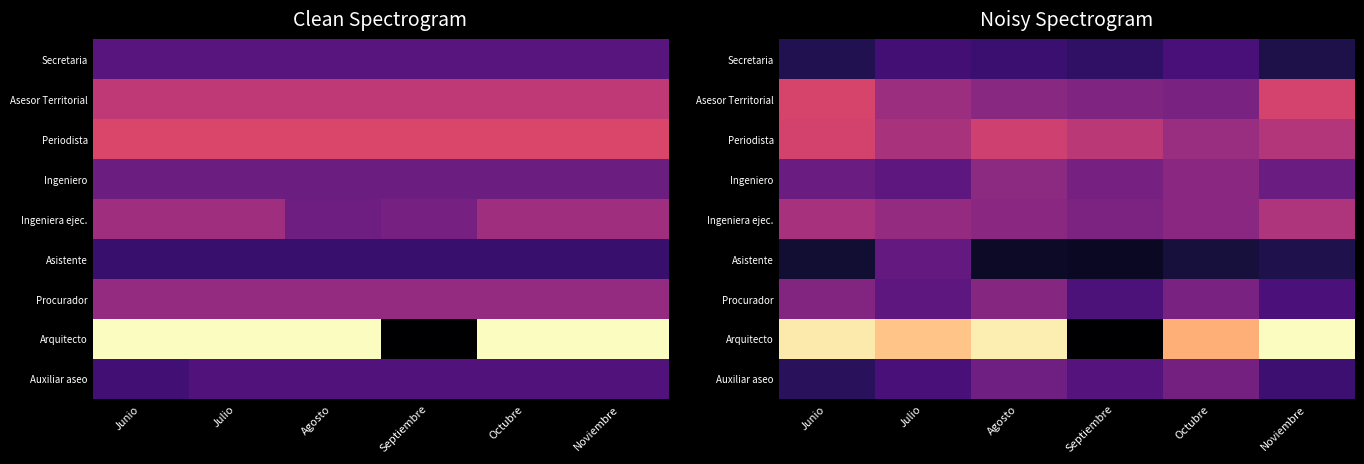

Count the number of data series in this chart.

9